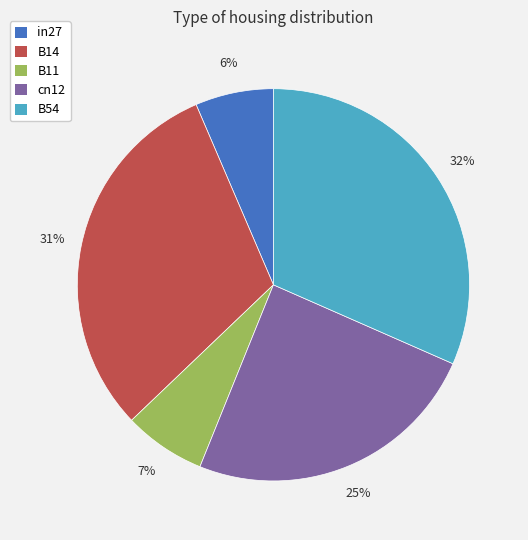

How many slices are in this pie chart?

5